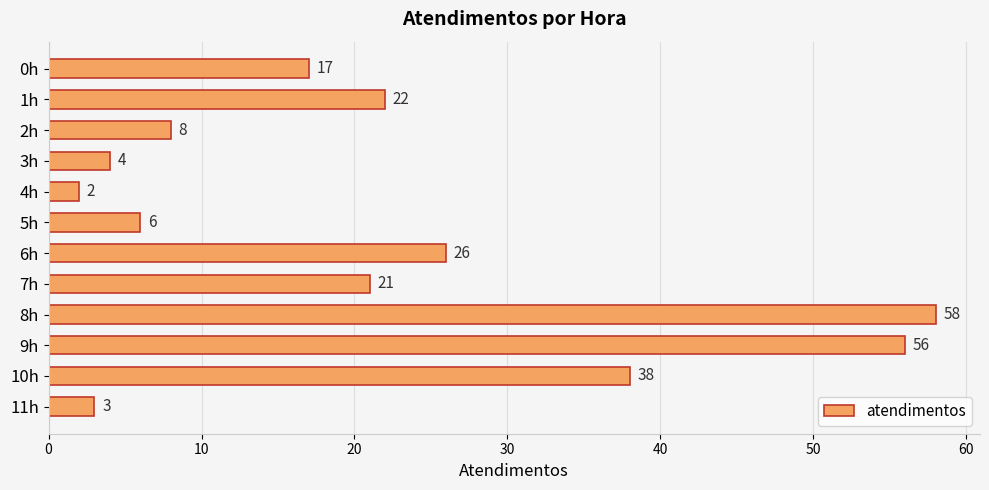

What is the approximate value at 3h?

4